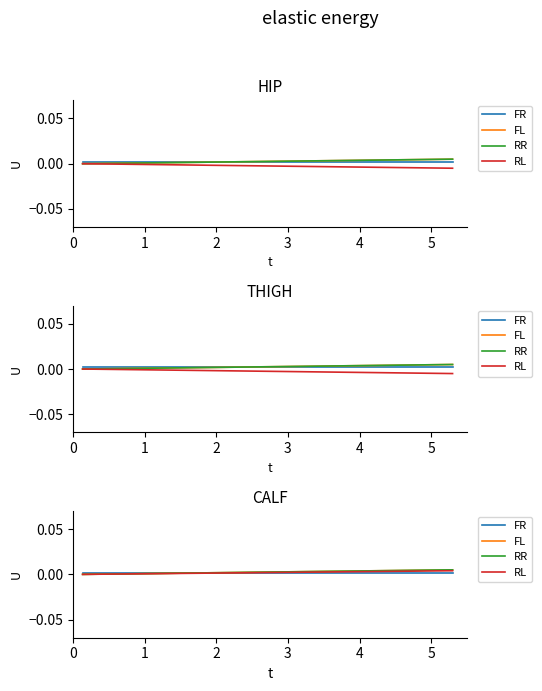

Is this an area chart (filled region under the line)?

No